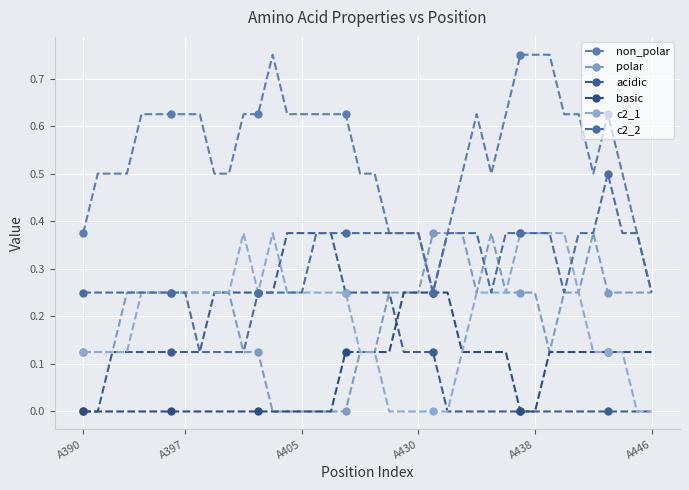

True or false: c2_2 and non_polar cross at least once.

False